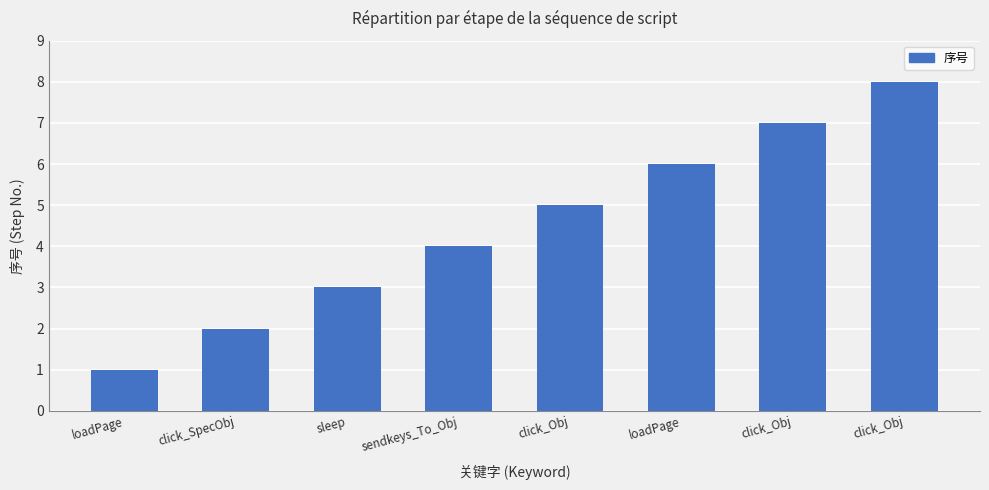

List the labels in order of value, smallest first.

loadPage, click_SpecObj, sleep, sendkeys_To_Obj, click_Obj, loadPage, click_Obj, click_Obj